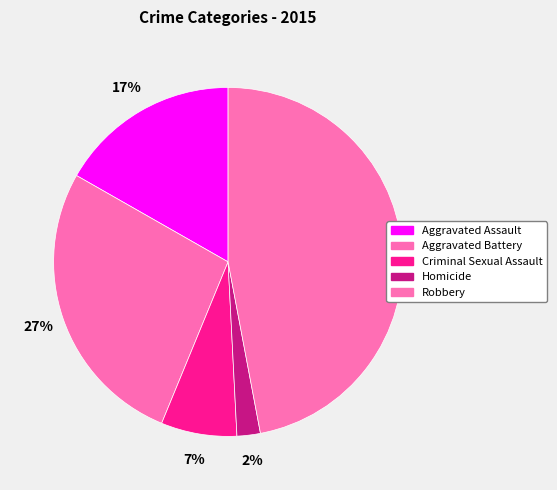

True or false: Aggravated Assault accounts for 17% of the total.

True